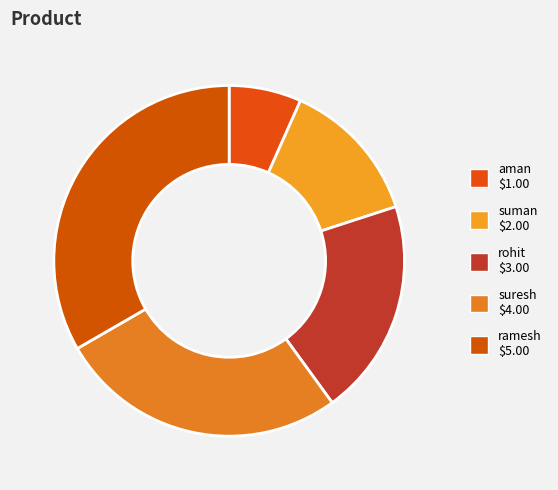

Between suman and suresh, which is larger?

suresh